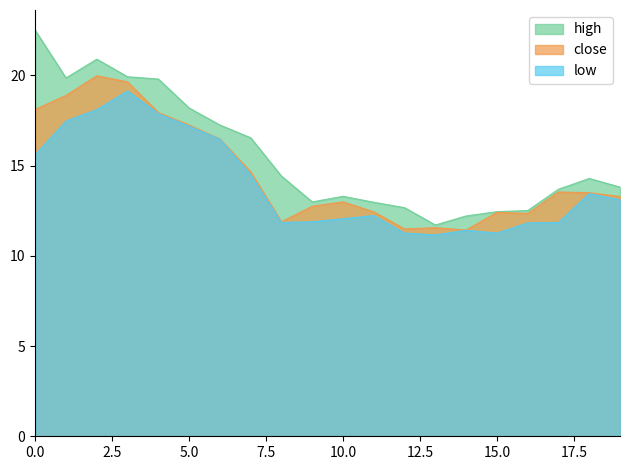

What is the maximum value for close?

20.0